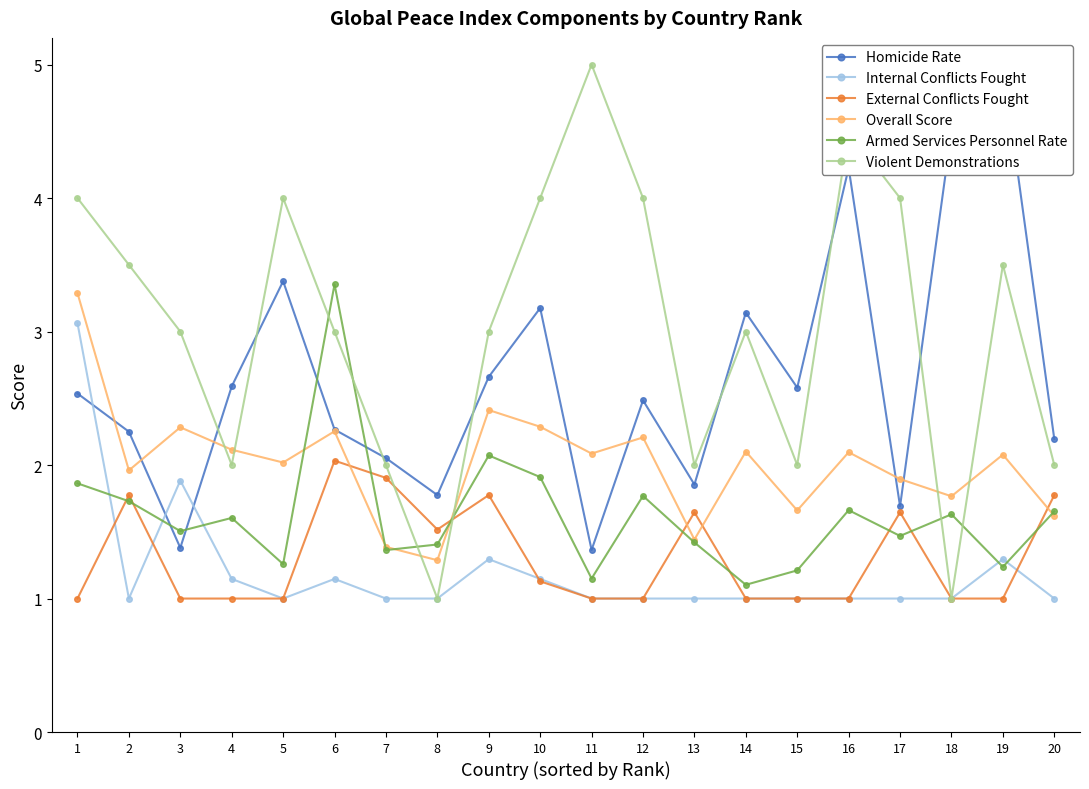

What is the sum of the Armed Services Personnel Rate values at 10 and 14?

3.0